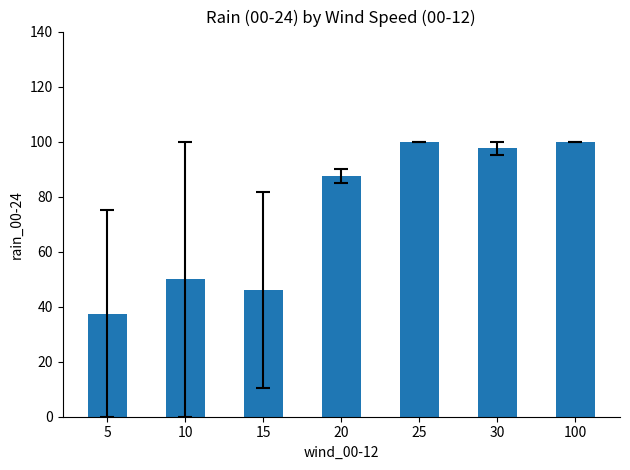

How many bars are there in total?

7